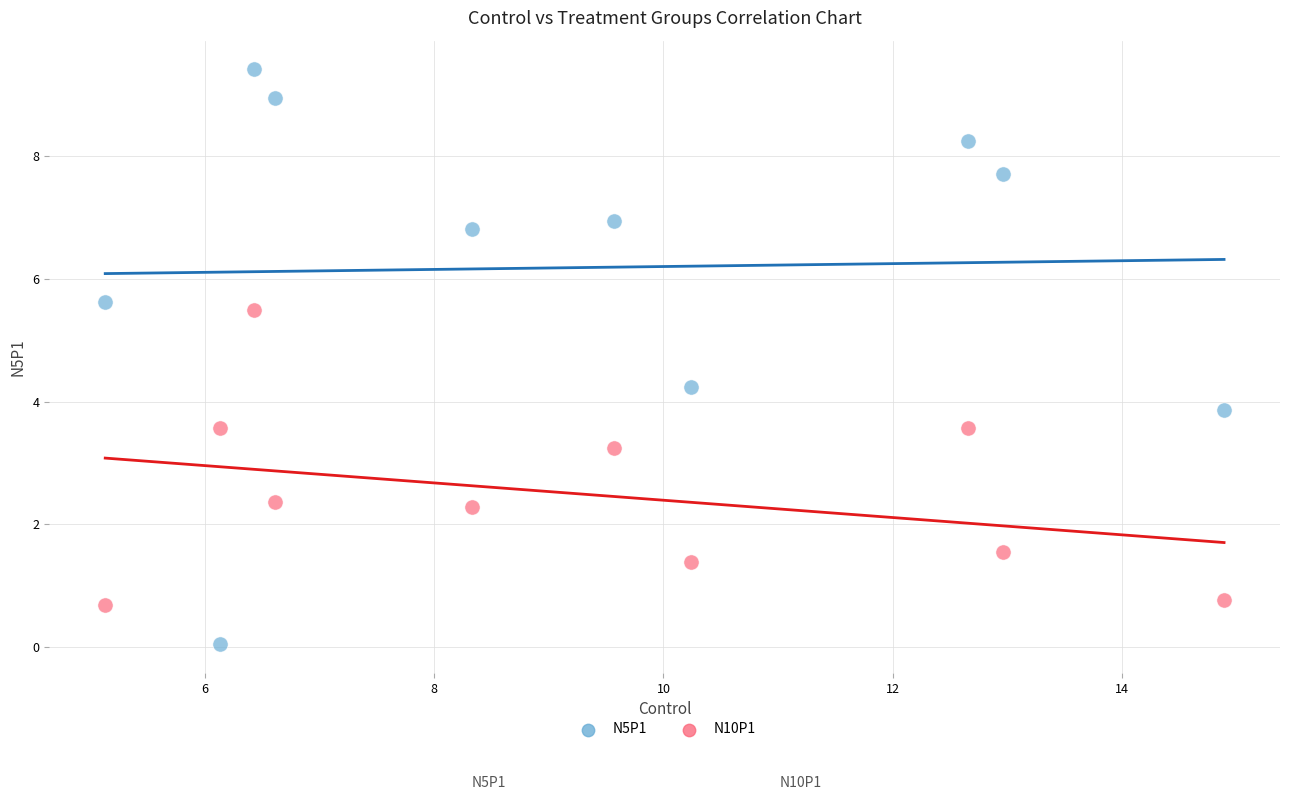

Across all data points, what is the range of Y values (max minus min)?

9.4